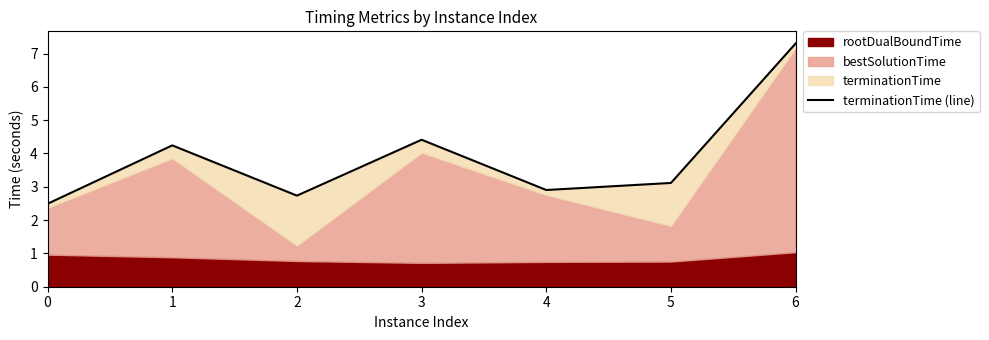

What is the change in value from 0 to 5?

+0.6